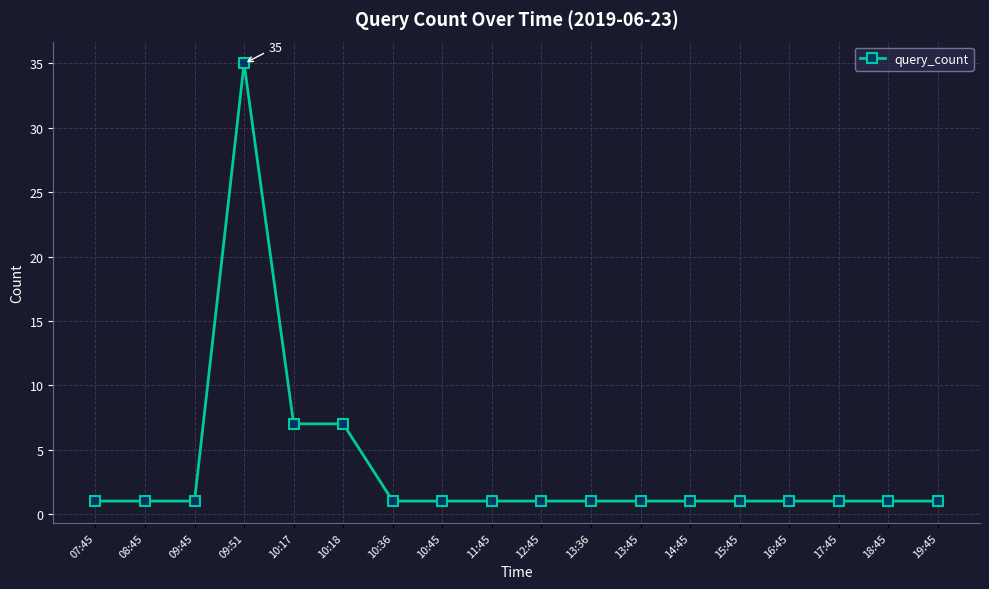

Which has a higher value, 09:51 or 10:18?

09:51